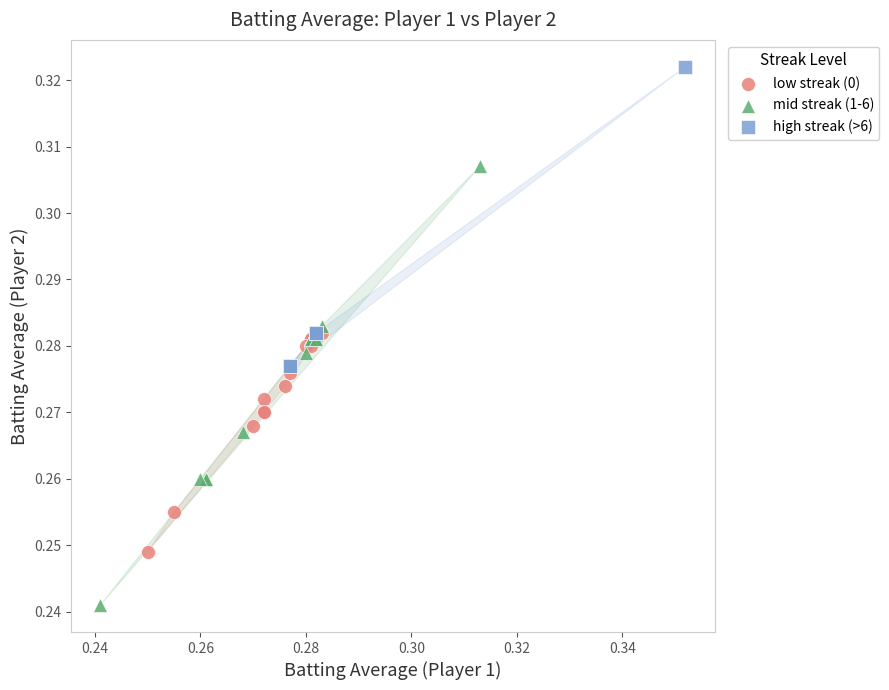

Which series reaches the minimum Y coordinate?

mid streak (1-6)